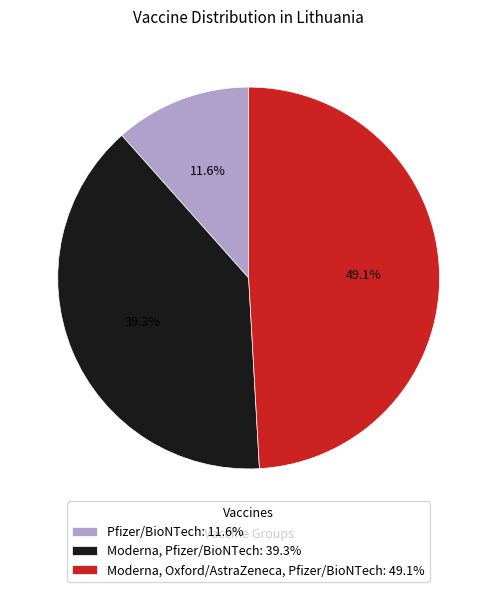

What is the ratio of the value at Moderna, Oxford/AstraZeneca, Pfizer/BioNTech to the value at Pfizer/BioNTech?

4.2